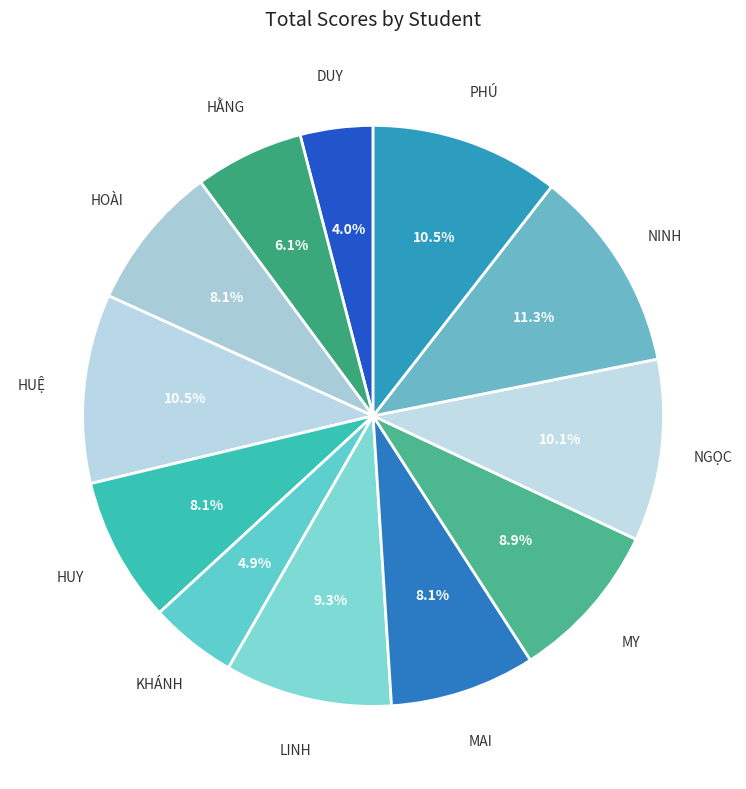

Is there a majority slice in this chart?

No